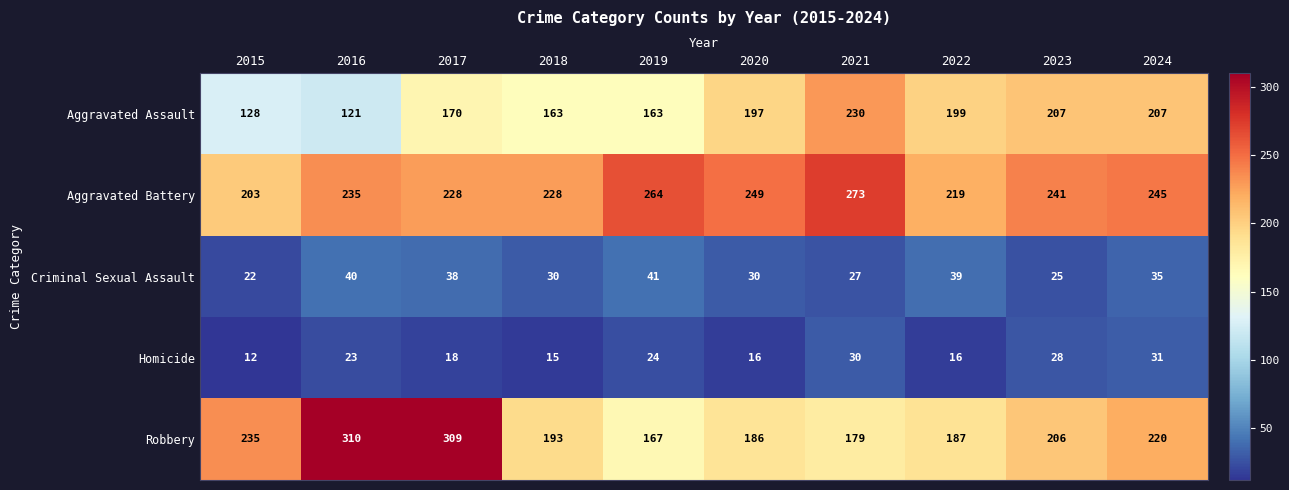

Which label corresponds to the largest value in the chart?

2016